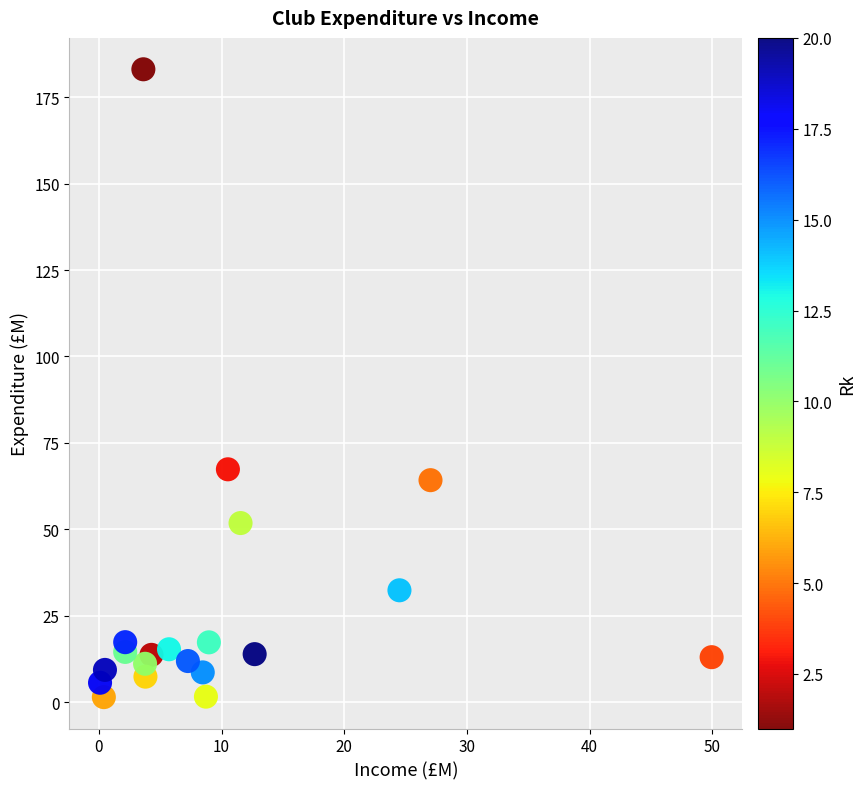

What Y value in the scatter plot is closest to 92?

67.4